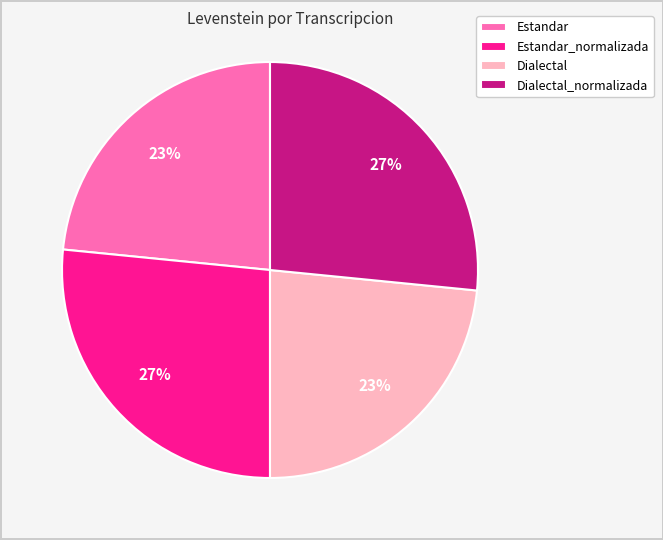

To the nearest percent, what is the average slice percentage?

25%